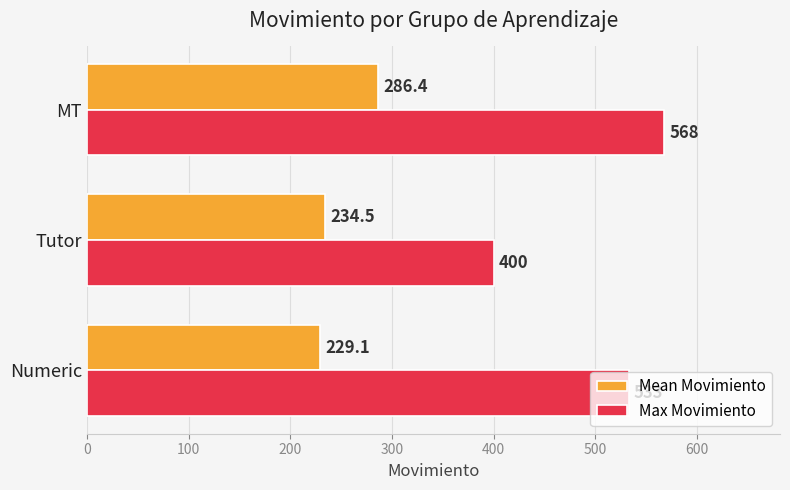

List the series in order of their peak value, highest first.

Max Movimiento, Mean Movimiento